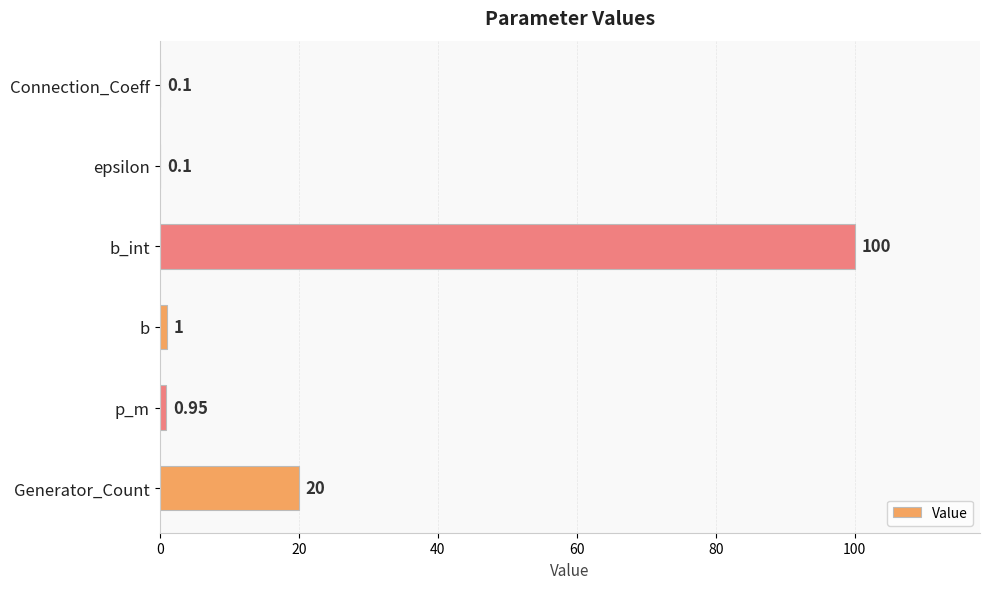

At which label is the value closest to 50?

Generator_Count